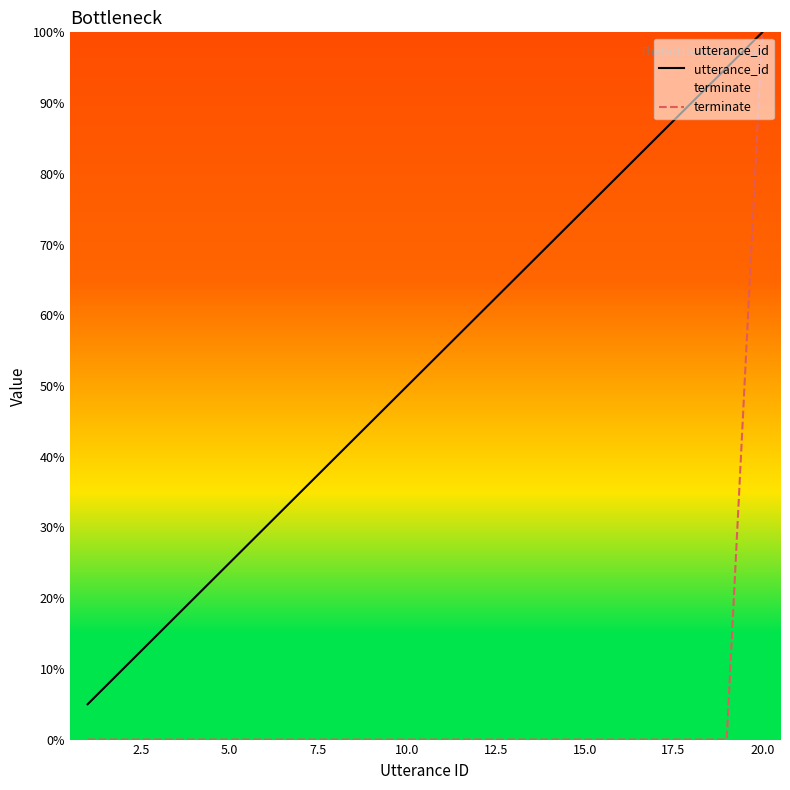

Which category has the highest value in the utterance_id series?

20.0